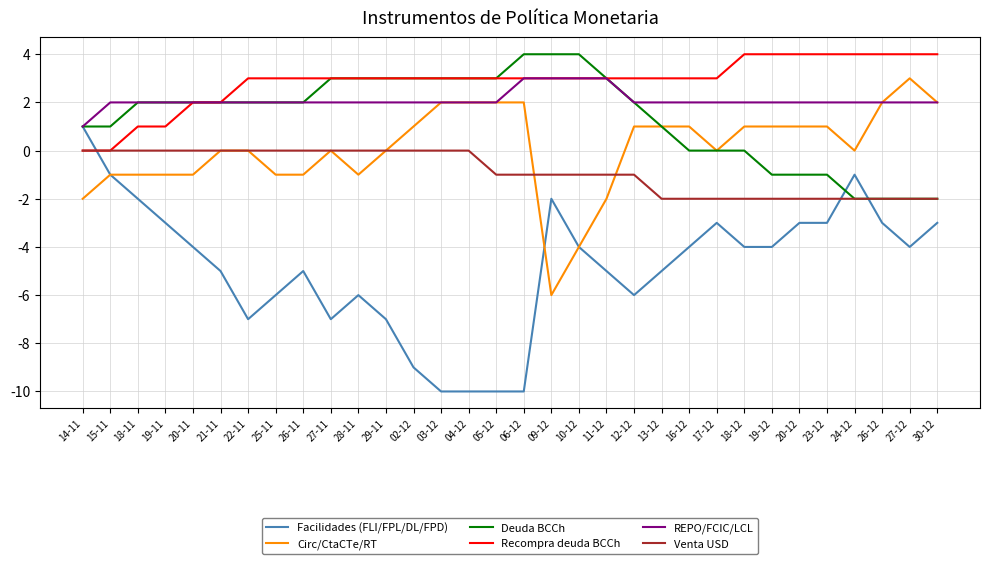

Reading right to left, what are all the values shown in this chart?

Facilidades (FLI/FPL/DL/FPD): 30-12=-3	27-12=-4	26-12=-3	24-12=-1	23-12=-3	20-12=-3	19-12=-4	18-12=-4	17-12=-3	16-12=-4	13-12=-5	12-12=-6	11-12=-5	10-12=-4	09-12=-2	06-12=-10	05-12=-10	04-12=-10	03-12=-10	02-12=-9	29-11=-7	28-11=-6	27-11=-7	26-11=-5	25-11=-6	22-11=-7	21-11=-5	20-11=-4	19-11=-3	18-11=-2	15-11=-1	14-11=1
Circ/CtaCTe/RT: 30-12=2	27-12=3	26-12=2	24-12=0	23-12=1	20-12=1	19-12=1	18-12=1	17-12=0	16-12=1	13-12=1	12-12=1	11-12=-2	10-12=-4	09-12=-6	06-12=2	05-12=2	04-12=2	03-12=2	02-12=1	29-11=0	28-11=-1	27-11=0	26-11=-1	25-11=-1	22-11=0	21-11=0	20-11=-1	19-11=-1	18-11=-1	15-11=-1	14-11=-2
Deuda BCCh: 30-12=-2	27-12=-2	26-12=-2	24-12=-2	23-12=-1	20-12=-1	19-12=-1	18-12=0	17-12=0	16-12=0	13-12=1	12-12=2	11-12=3	10-12=4	09-12=4	06-12=4	05-12=3	04-12=3	03-12=3	02-12=3	29-11=3	28-11=3	27-11=3	26-11=2	25-11=2	22-11=2	21-11=2	20-11=2	19-11=2	18-11=2	15-11=1	14-11=1
Recompra deuda BCCh: 30-12=4	27-12=4	26-12=4	24-12=4	23-12=4	20-12=4	19-12=4	18-12=4	17-12=3	16-12=3	13-12=3	12-12=3	11-12=3	10-12=3	09-12=3	06-12=3	05-12=3	04-12=3	03-12=3	02-12=3	29-11=3	28-11=3	27-11=3	26-11=3	25-11=3	22-11=3	21-11=2	20-11=2	19-11=1	18-11=1	15-11=0	14-11=0
REPO/FCIC/LCL: 30-12=2	27-12=2	26-12=2	24-12=2	23-12=2	20-12=2	19-12=2	18-12=2	17-12=2	16-12=2	13-12=2	12-12=2	11-12=3	10-12=3	09-12=3	06-12=3	05-12=2	04-12=2	03-12=2	02-12=2	29-11=2	28-11=2	27-11=2	26-11=2	25-11=2	22-11=2	21-11=2	20-11=2	19-11=2	18-11=2	15-11=2	14-11=1
Venta USD: 30-12=-2	27-12=-2	26-12=-2	24-12=-2	23-12=-2	20-12=-2	19-12=-2	18-12=-2	17-12=-2	16-12=-2	13-12=-2	12-12=-1	11-12=-1	10-12=-1	09-12=-1	06-12=-1	05-12=-1	04-12=0	03-12=0	02-12=0	29-11=0	28-11=0	27-11=0	26-11=0	25-11=0	22-11=0	21-11=0	20-11=0	19-11=0	18-11=0	15-11=0	14-11=0